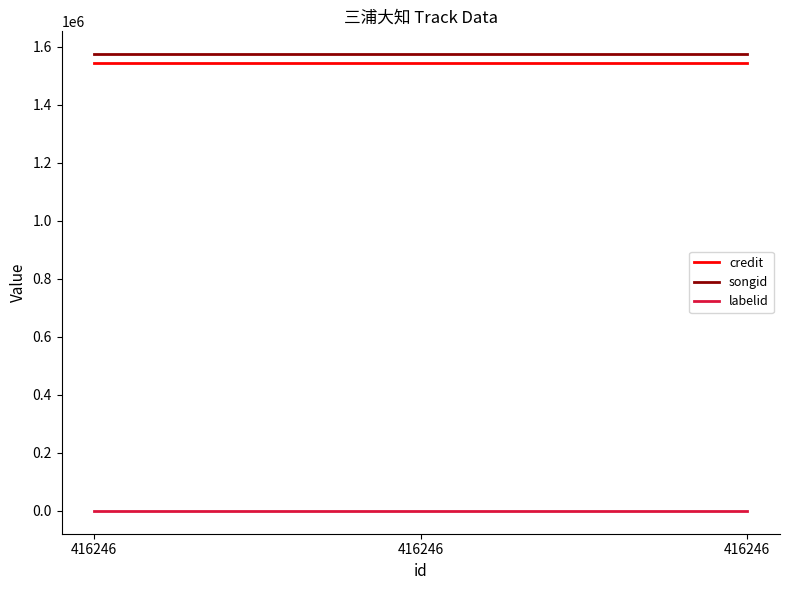

What is the value of the songid point at the 3rd from the left?

1574603